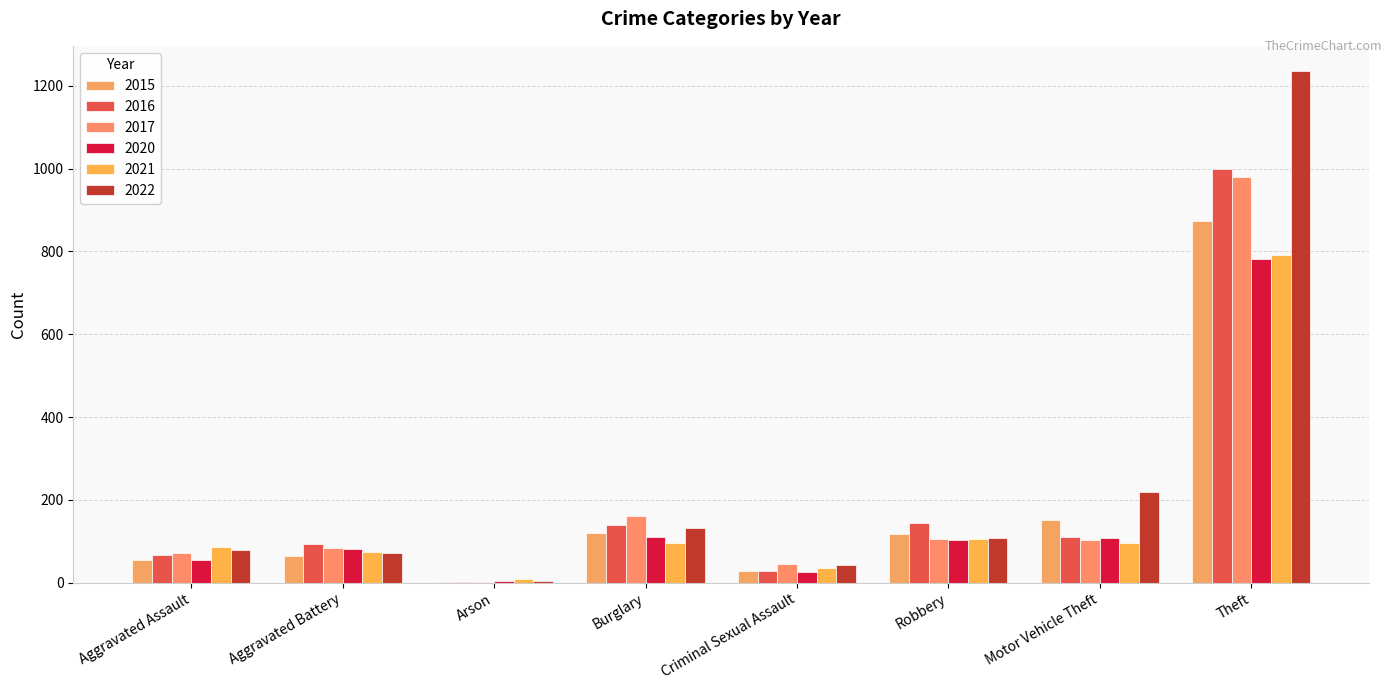

Read the 2020 value at Aggravated Battery, to the nearest 100.

100